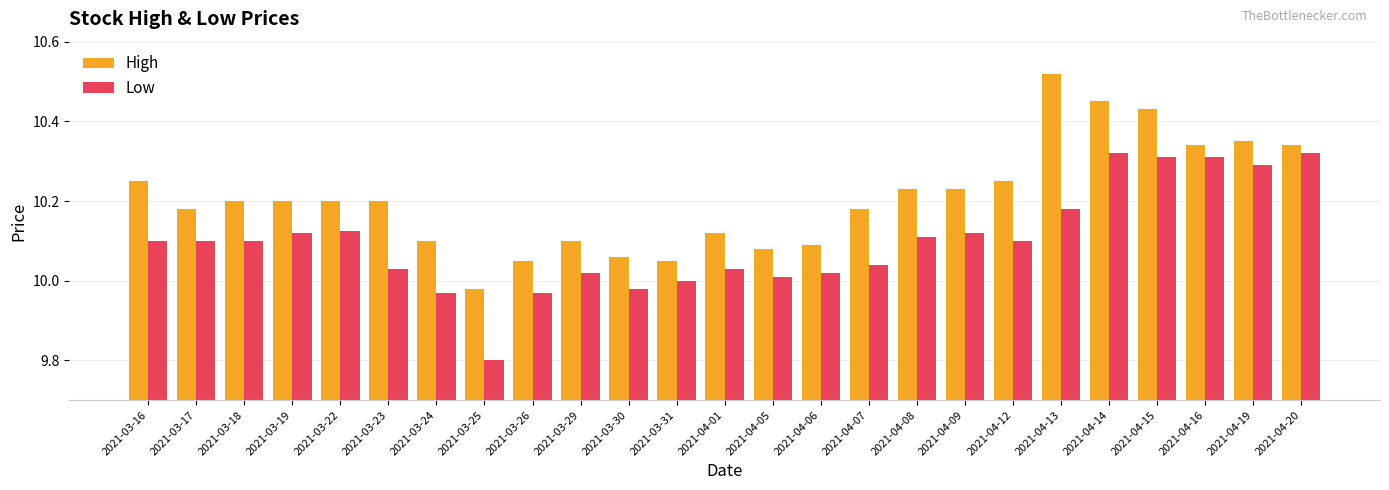

What is the sum of all Low values?

252.5